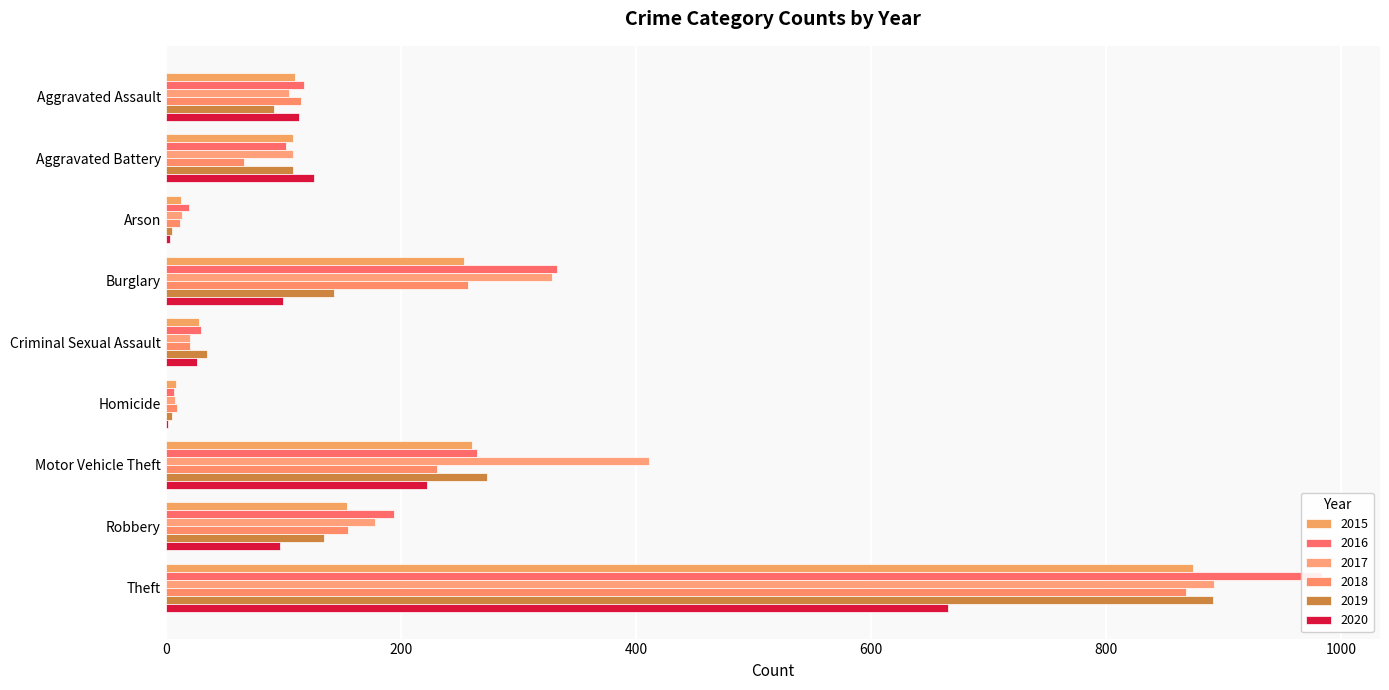

What is the spread (max minus min) of values at Aggravated Assault?

26